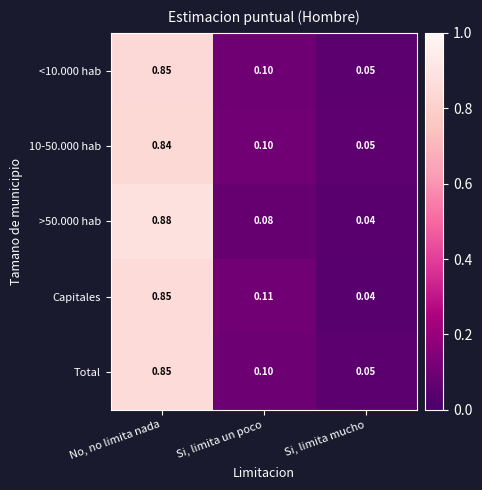

How many distinct data groups are displayed?

5